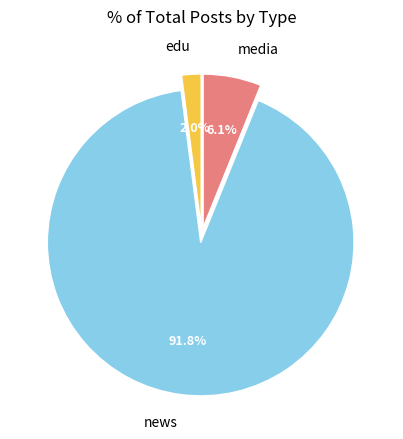

Which has a higher value, media or edu?

media